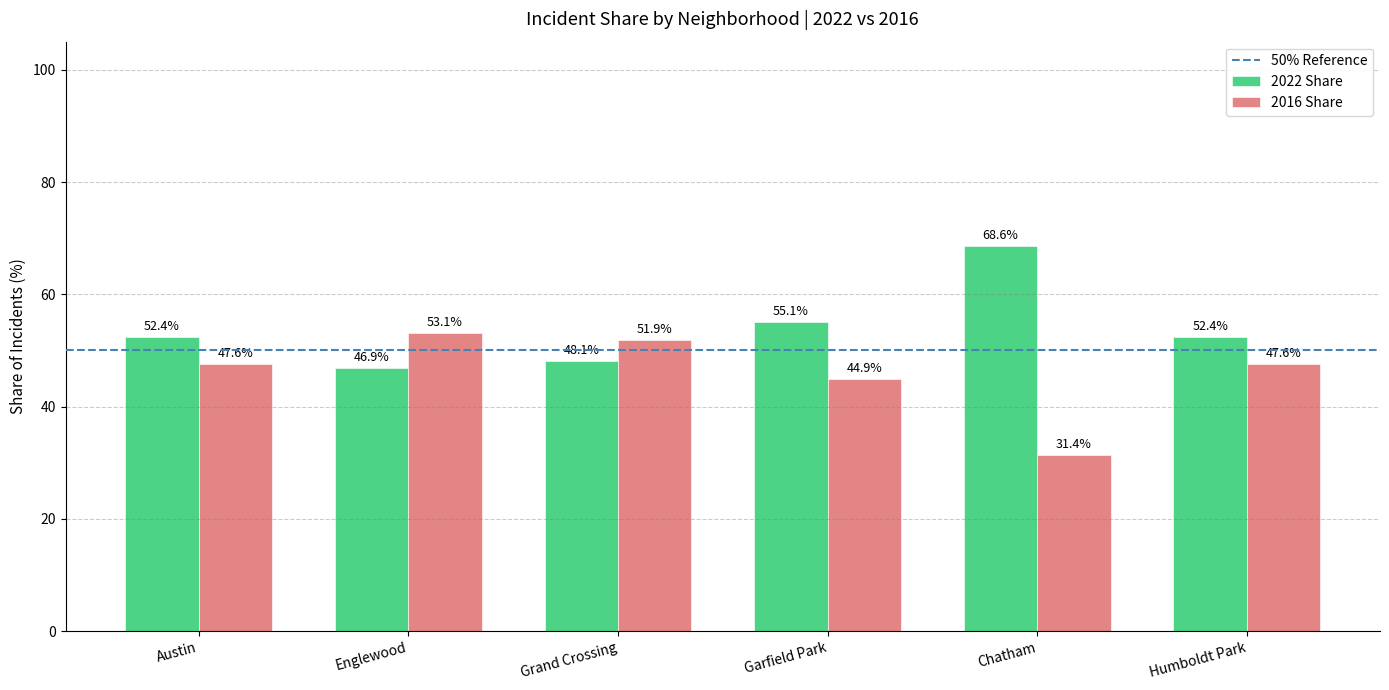

What is the total value across all series at Englewood?

100.0